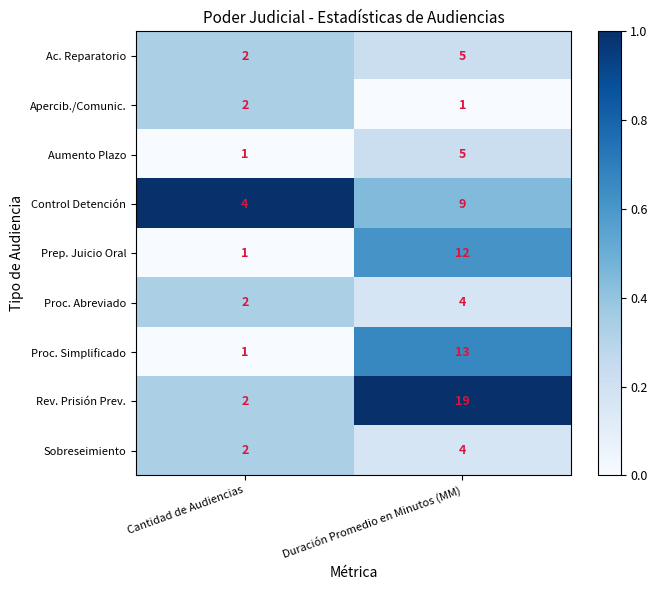

What is the sum of all Apercib./Comunic. values?

3